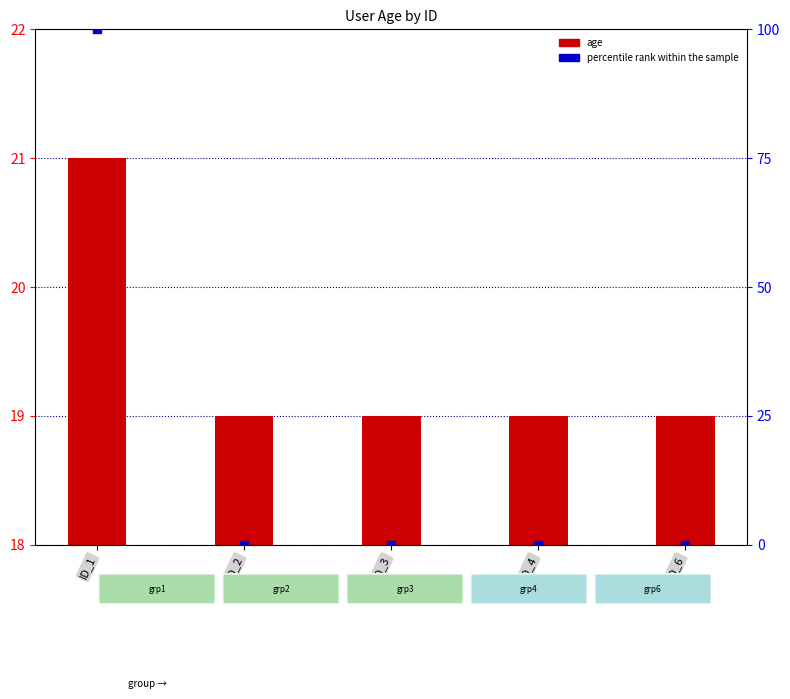

Which series has the widest spread of Y values?

percentile rank within the sample